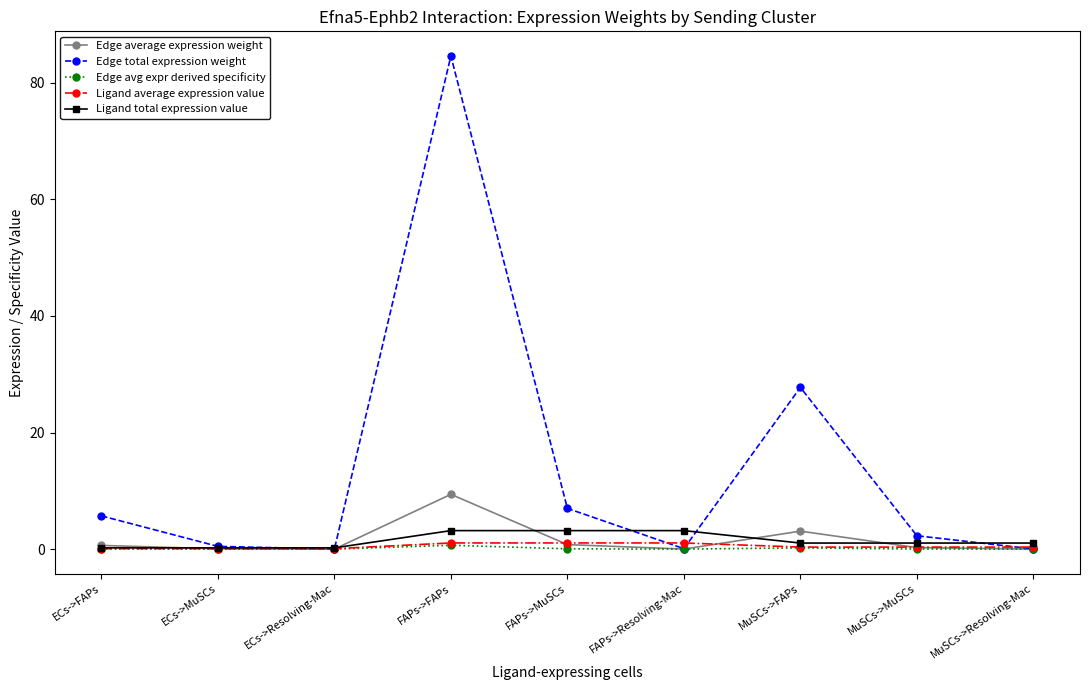

What is the maximum value shown in the chart?

84.6